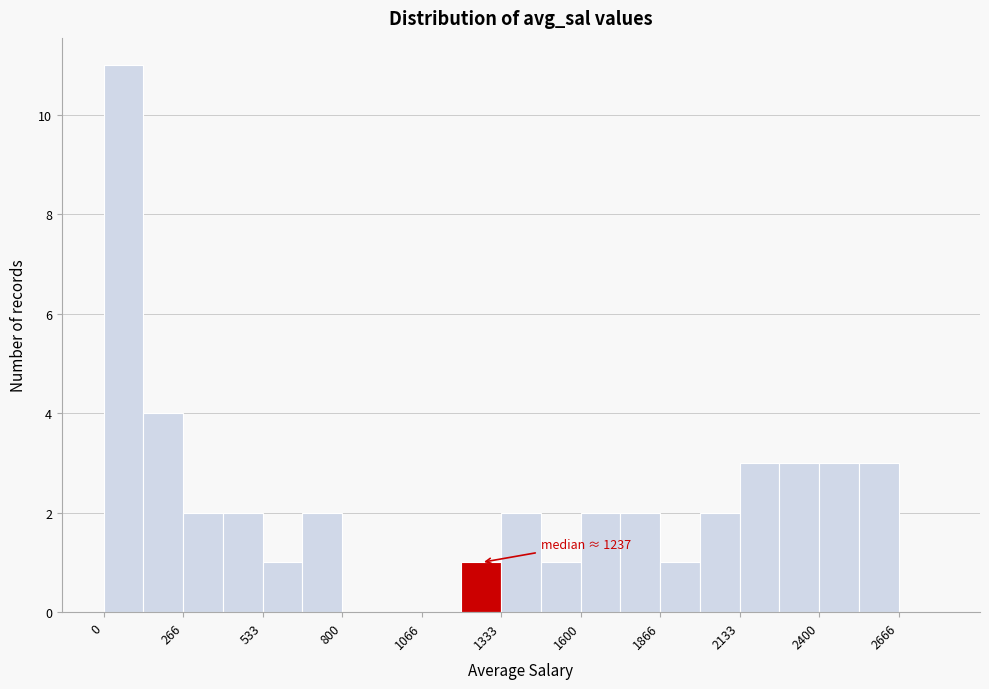

Read against the x-axis, roughly where is the centre of the tallest bar?

50